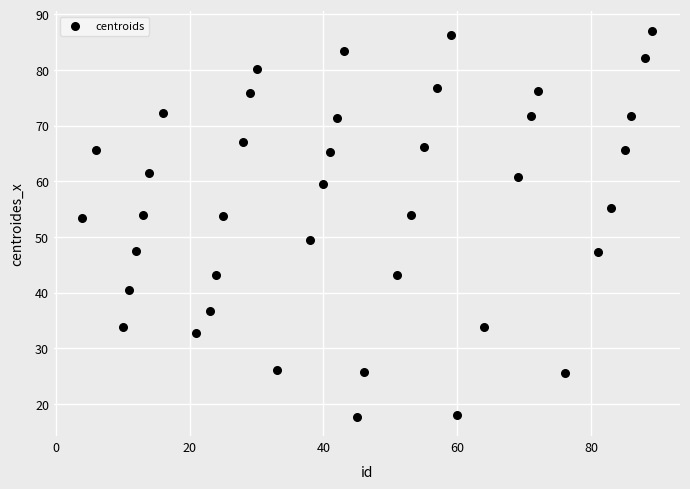

What is the range of Y values (max minus min)?

69.4